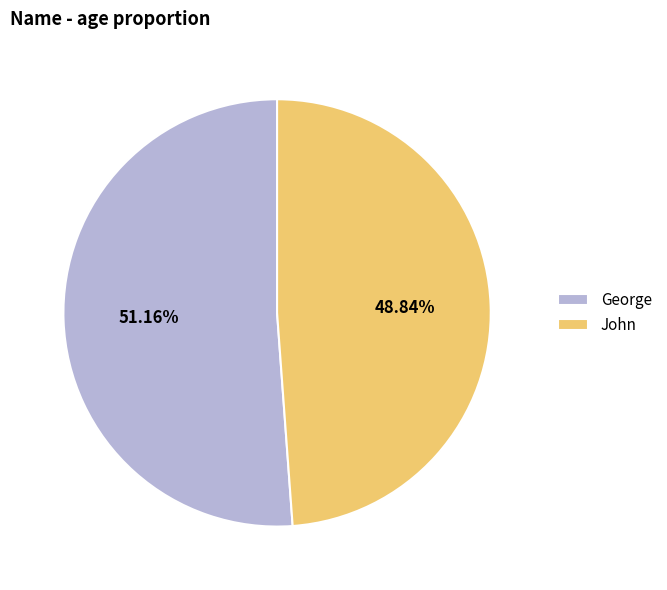

To the nearest percent, what percentage of the pie is George?

51%